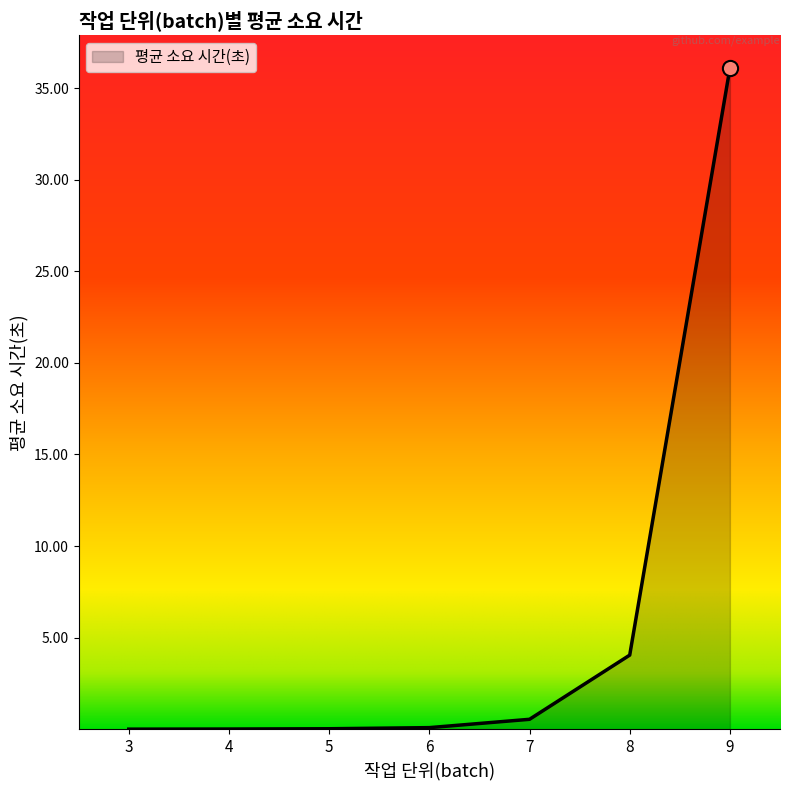

What is the change in value from 3 to 8?

+4.0